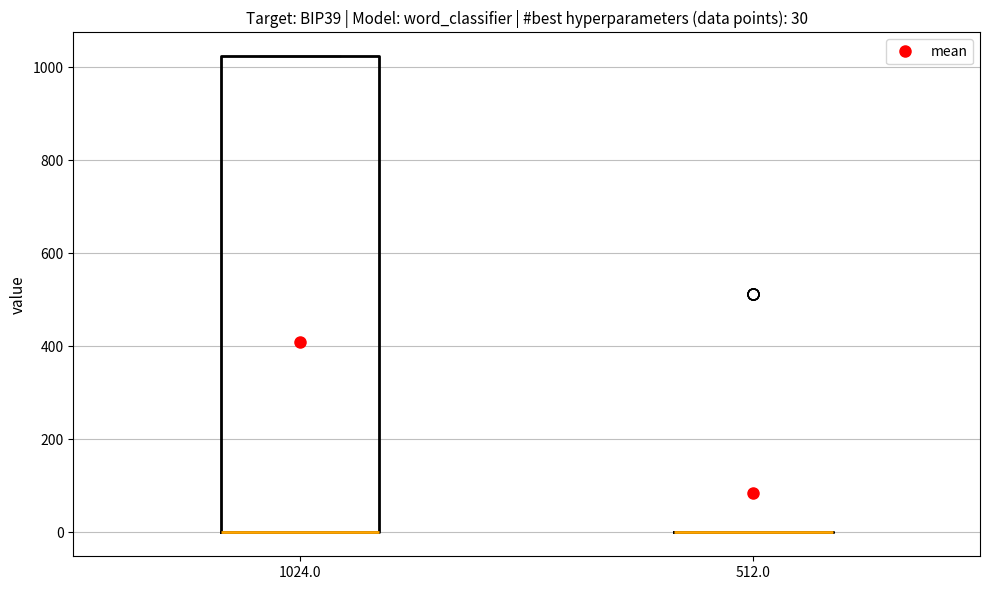

Comparing the boxes themselves (not the whiskers), which one is the tallest?

1024.0